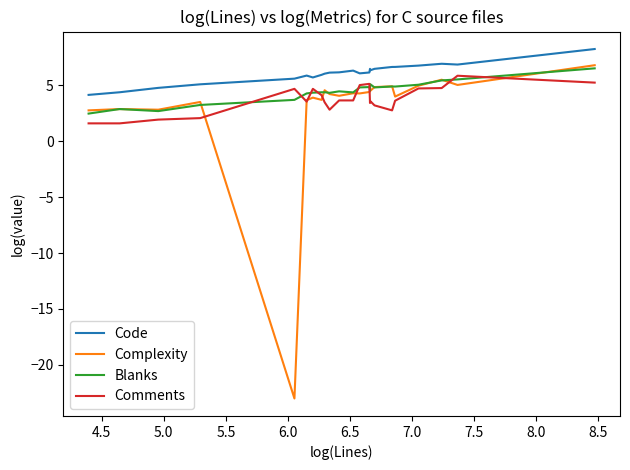

Which series has the largest total across all categories?

Code